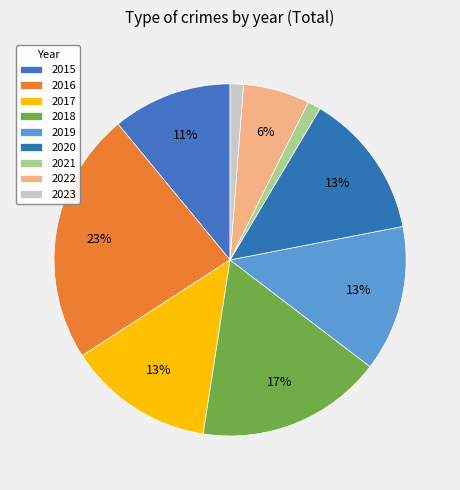

What is the total percentage of 2017 and 2021?

14.6%